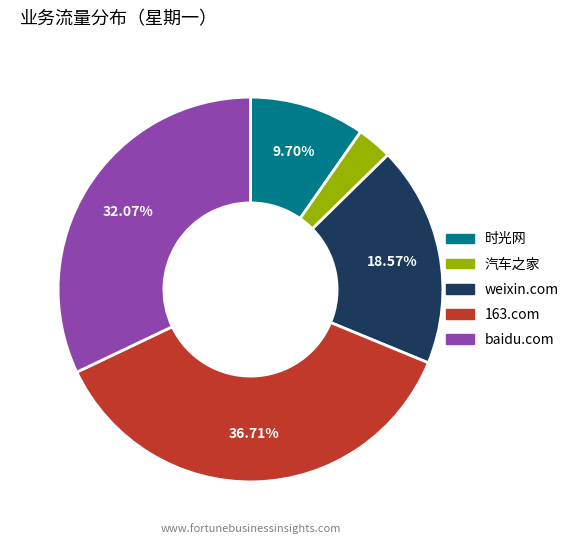

True or false: baidu.com accounts for 32% of the total.

True